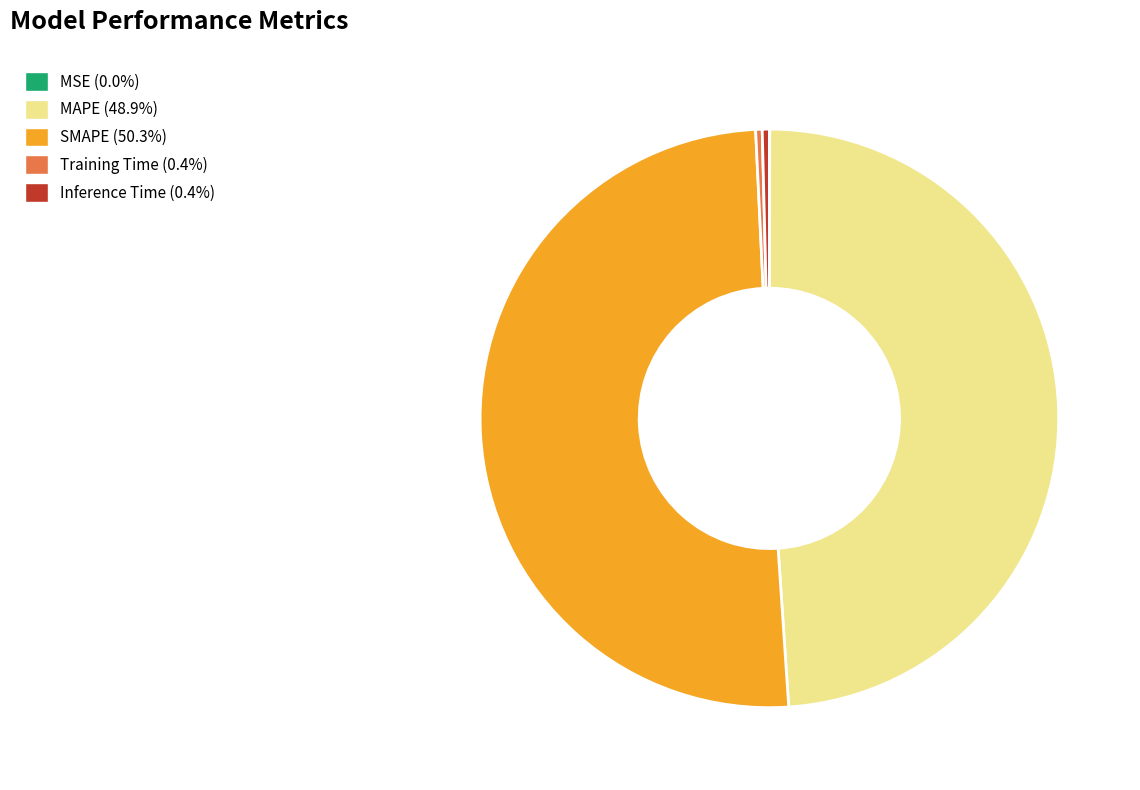

Which category accounts for the majority?

SMAPE